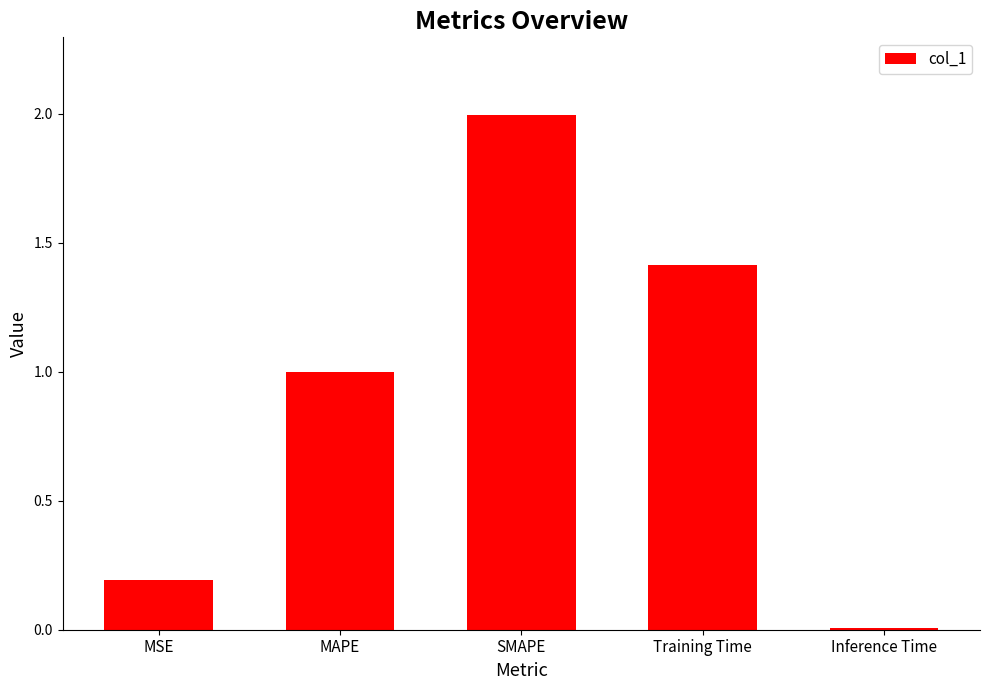

How many data points does each series have?

5